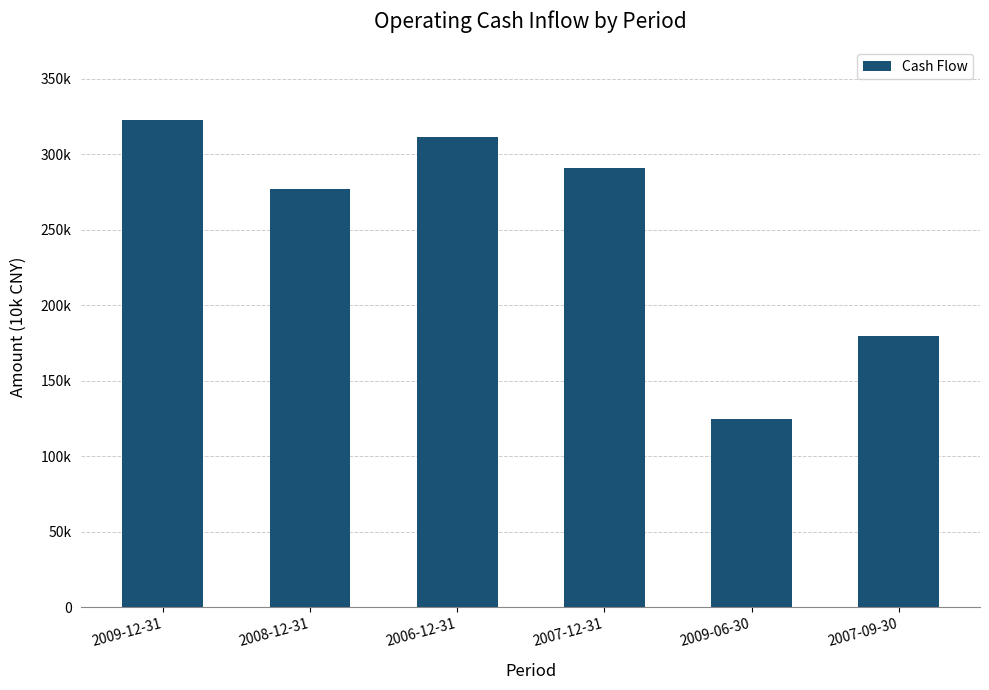

Does the chart contain any negative values?

No